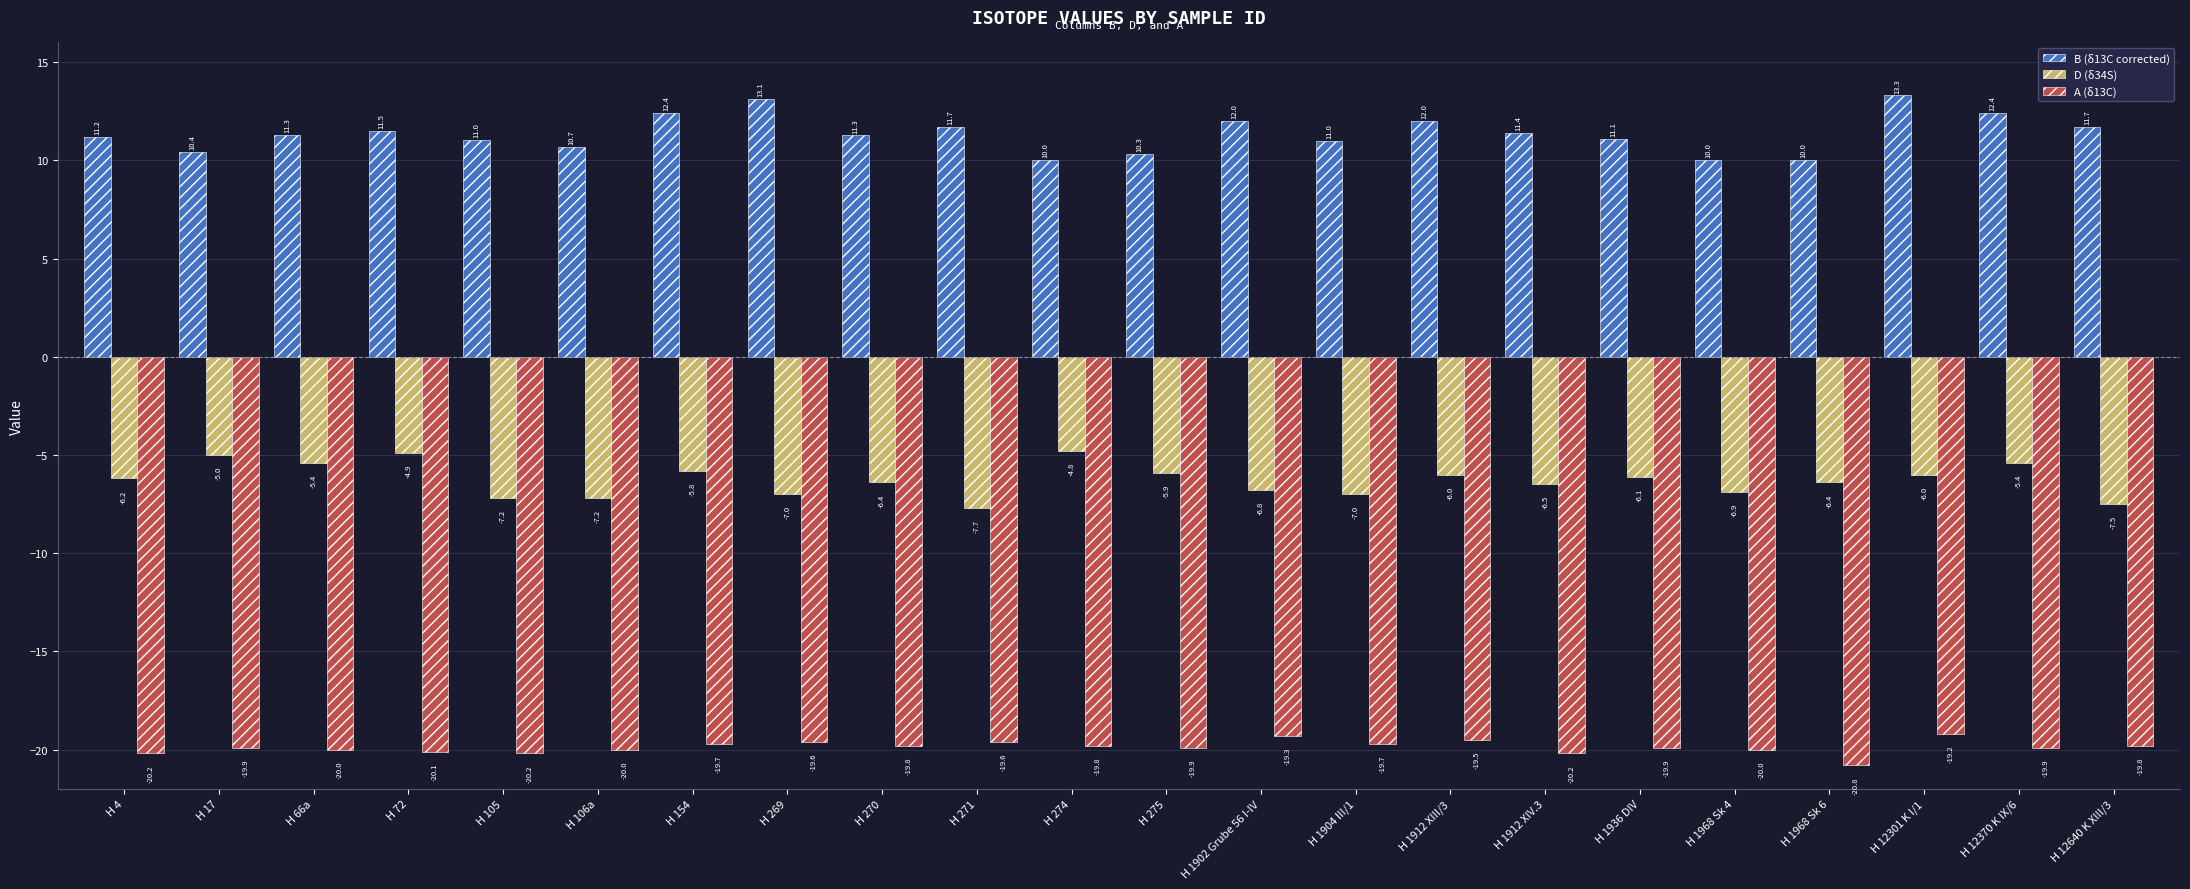

At how many categories does at least one series exceed 3?

22